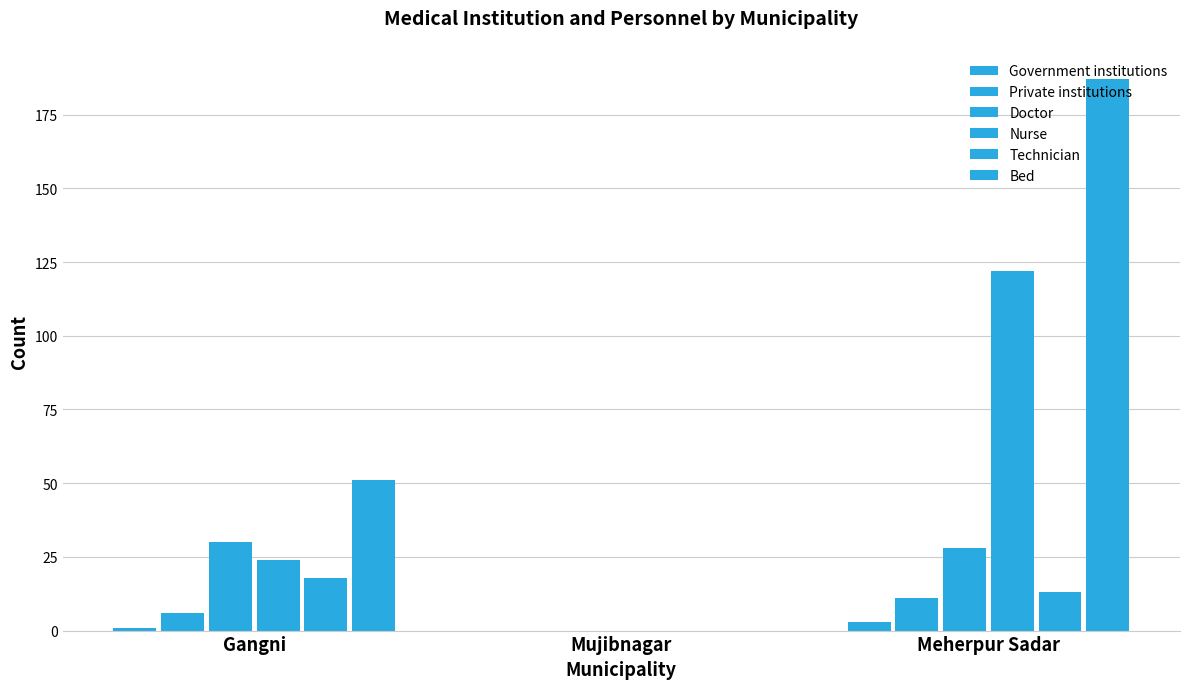

How many values in Technician are above zero?

2